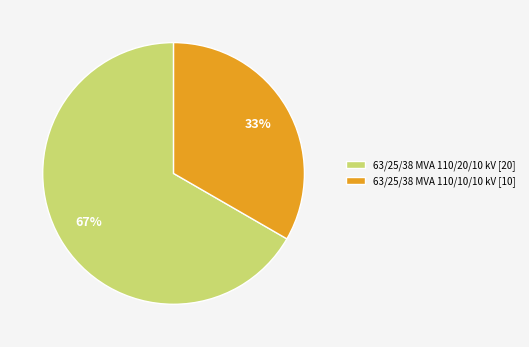

Do 63/25/38 MVA 110/10/10 kV [10] and 63/25/38 MVA 110/20/10 kV [20] together represent more than half of the pie?

Yes